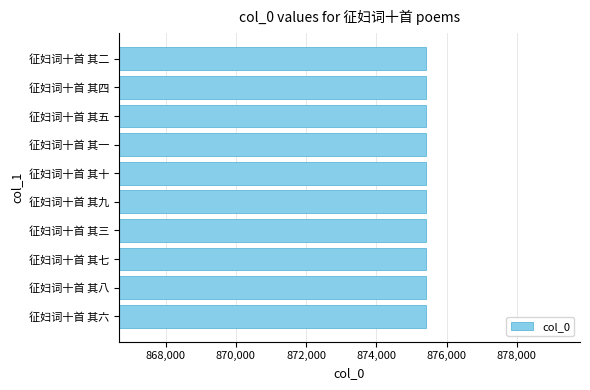

What is the sum of the values at 征妇词十首 其四 and 征妇词十首 其九?

1750837